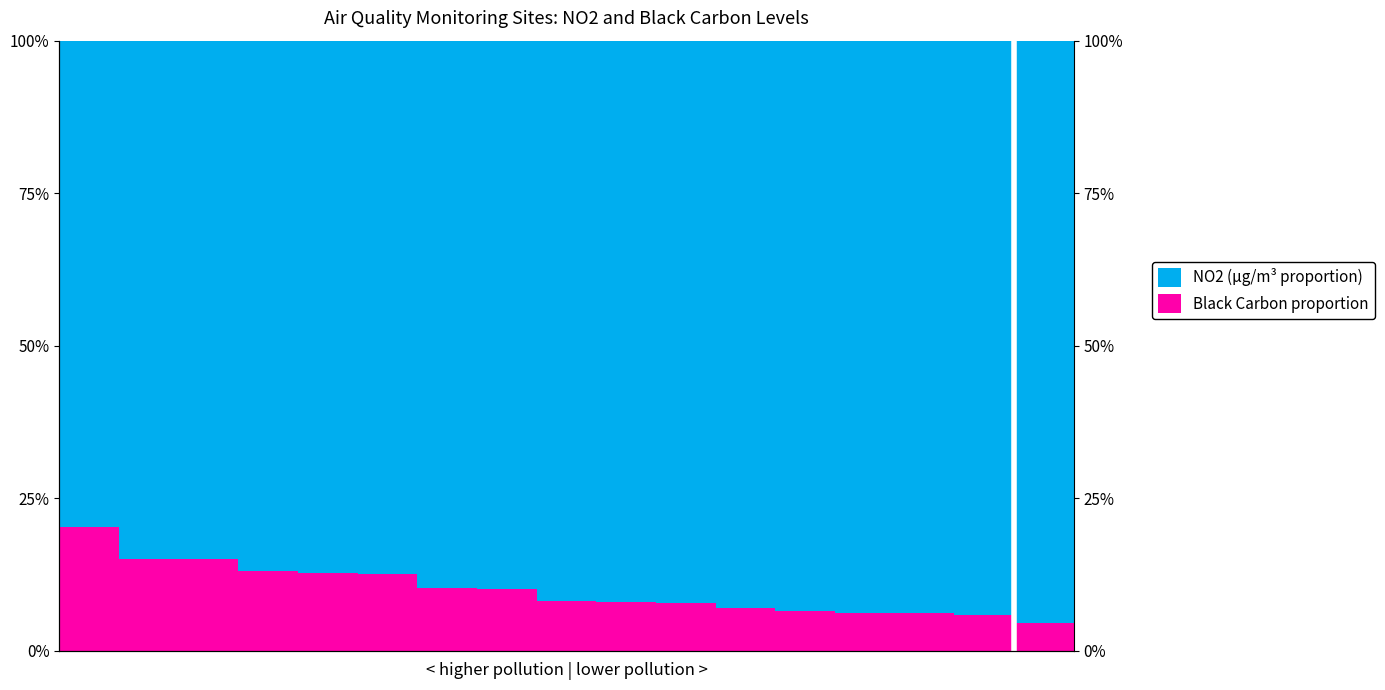

Reading left to right, extract all data points from this chart.

NO2 (µg/m³ proportion): 0=79.6	1=85.0	2=85.0	3=86.8	4=87.2	5=87.4	6=89.7	7=89.8	8=91.9	9=91.9	10=92.2	11=92.9	12=93.5	13=93.8	14=93.8	15=94.1	16=95.5
Black Carbon proportion: 0=20.4	1=15.0	2=15.0	3=13.2	4=12.8	5=12.6	6=10.3	7=10.2	8=8.1	9=8.1	10=7.8	11=7.1	12=6.5	13=6.2	14=6.2	15=5.9	16=4.5